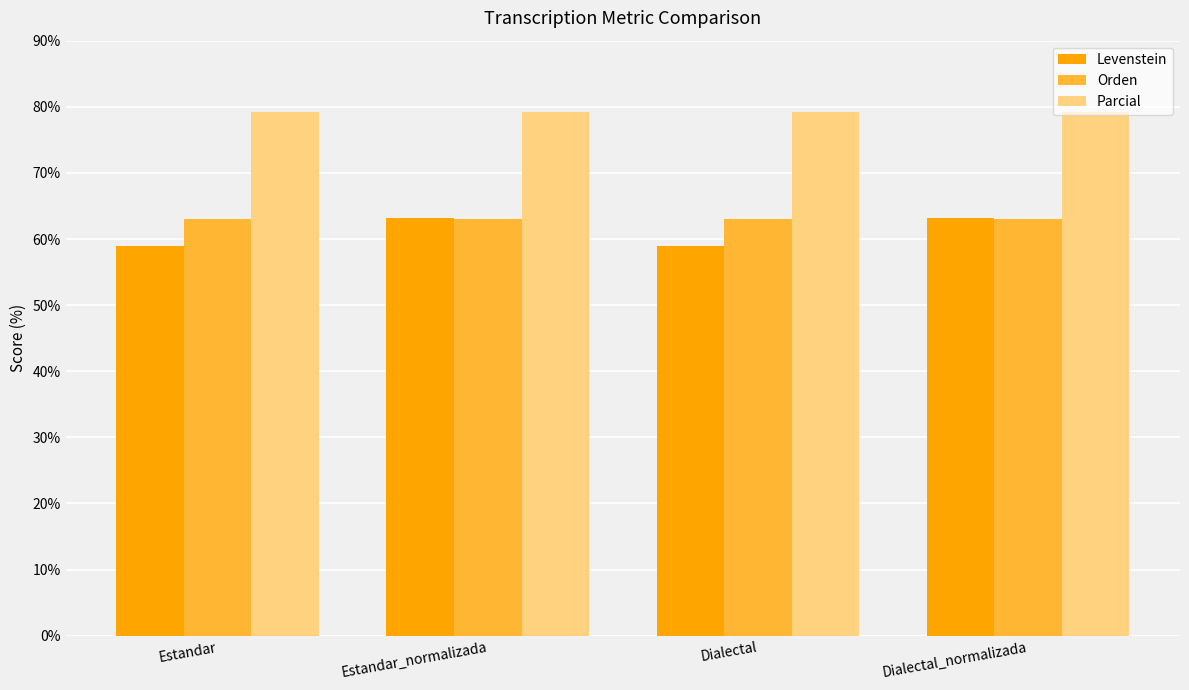

What are all the series names shown in the legend?

Levenstein, Orden, Parcial